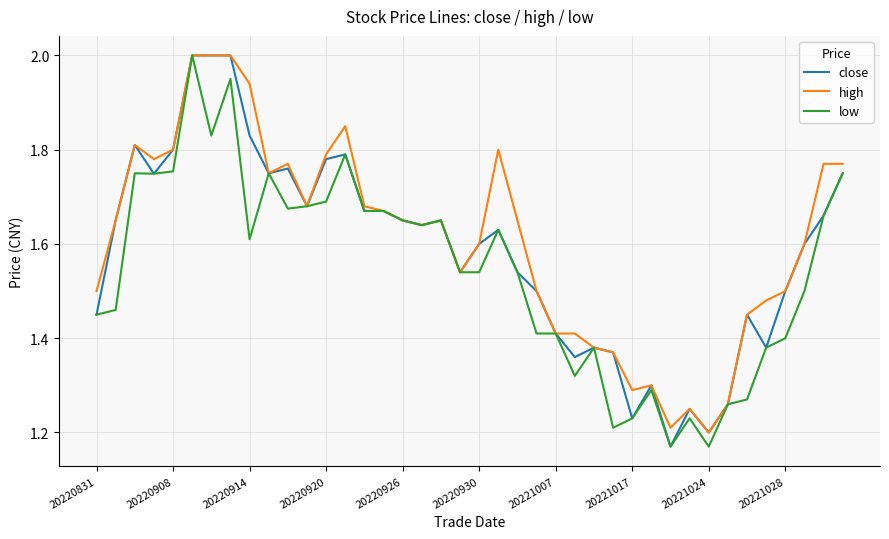

What is the highest value of the close series?

2.0